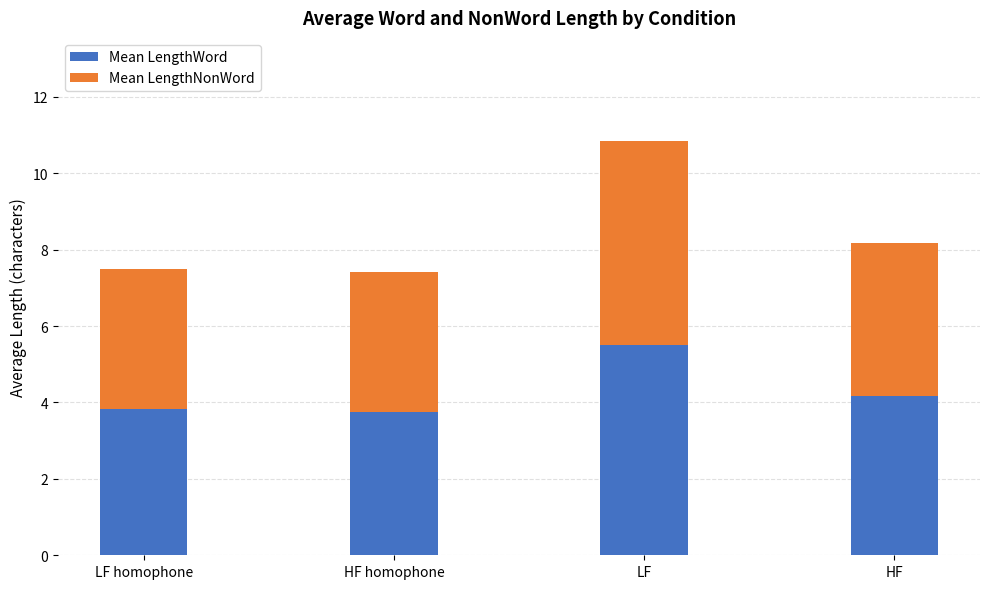

At which category is the sum across all series the highest?

LF